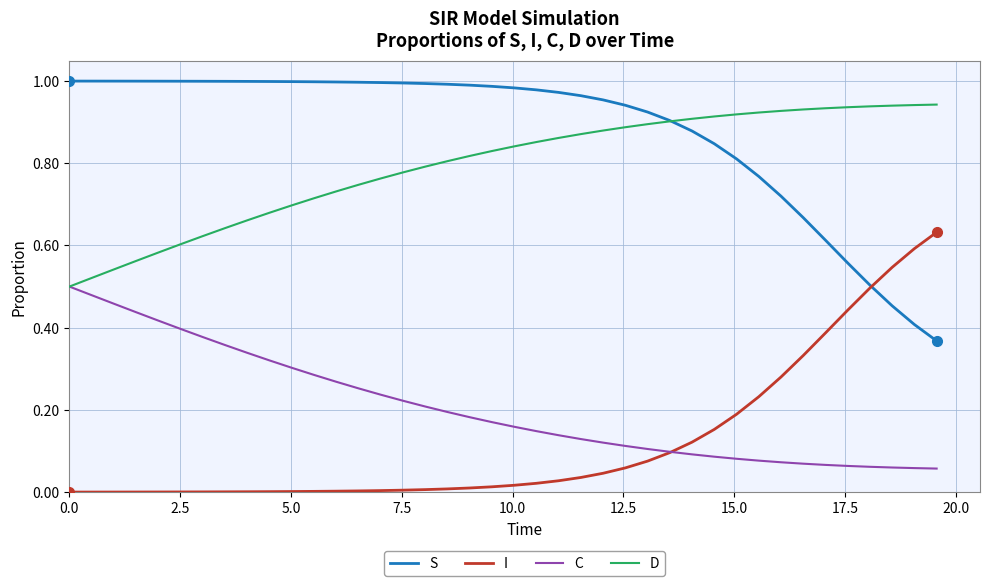

What are all the series names shown in the legend?

S, I, C, D